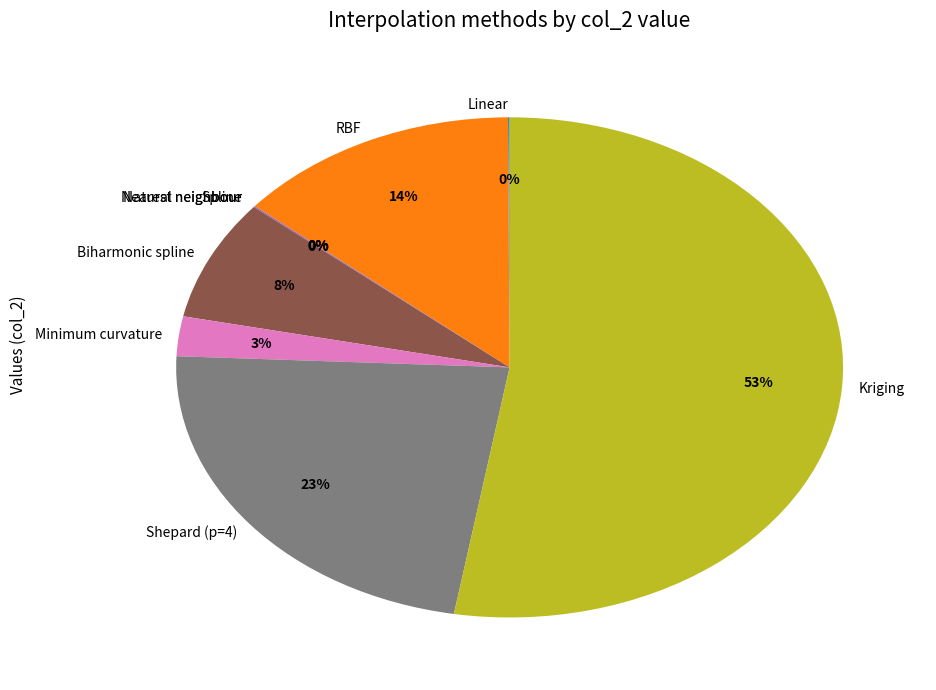

Is it true that Biharmonic spline is 8% of the pie?

True